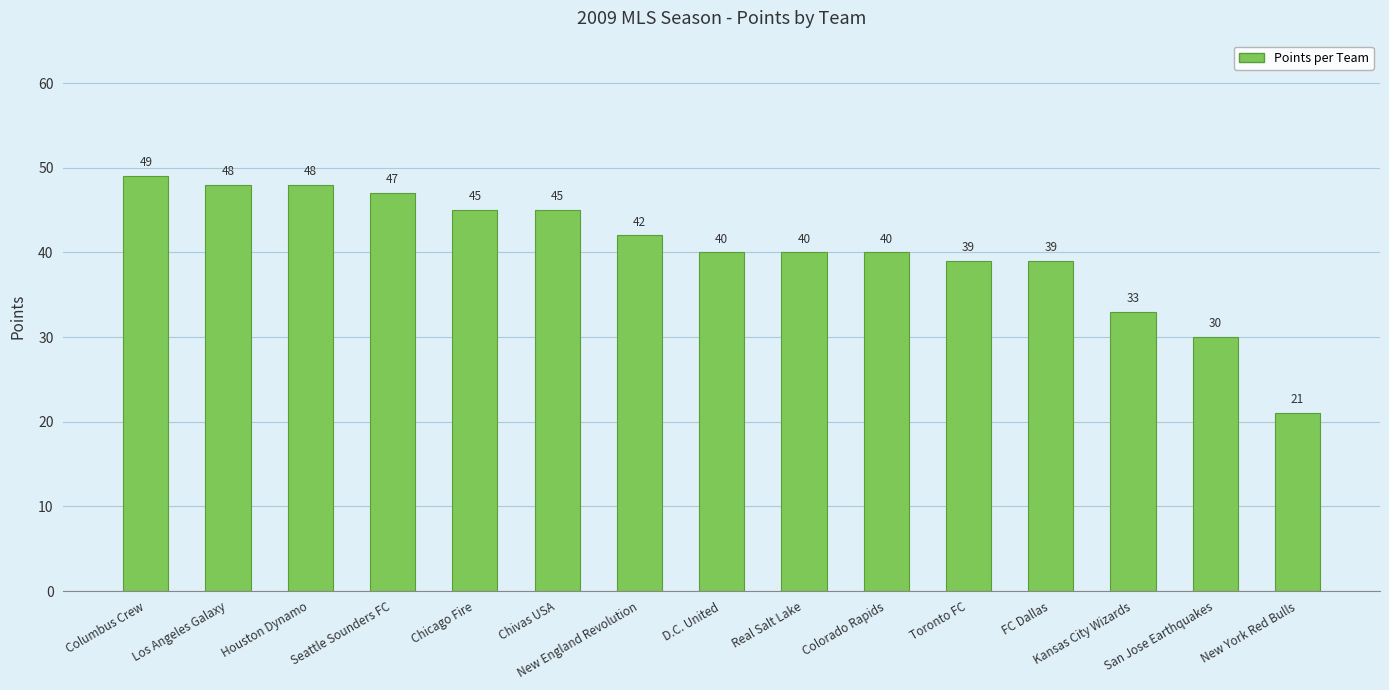

Where does the data first go above 40?

Columbus Crew